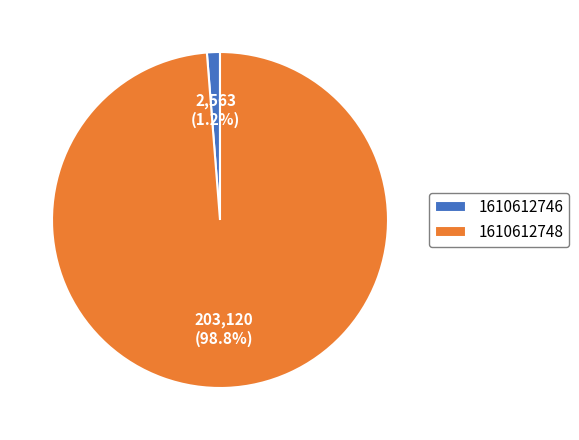

To the nearest percent, what is the average slice percentage?

50%